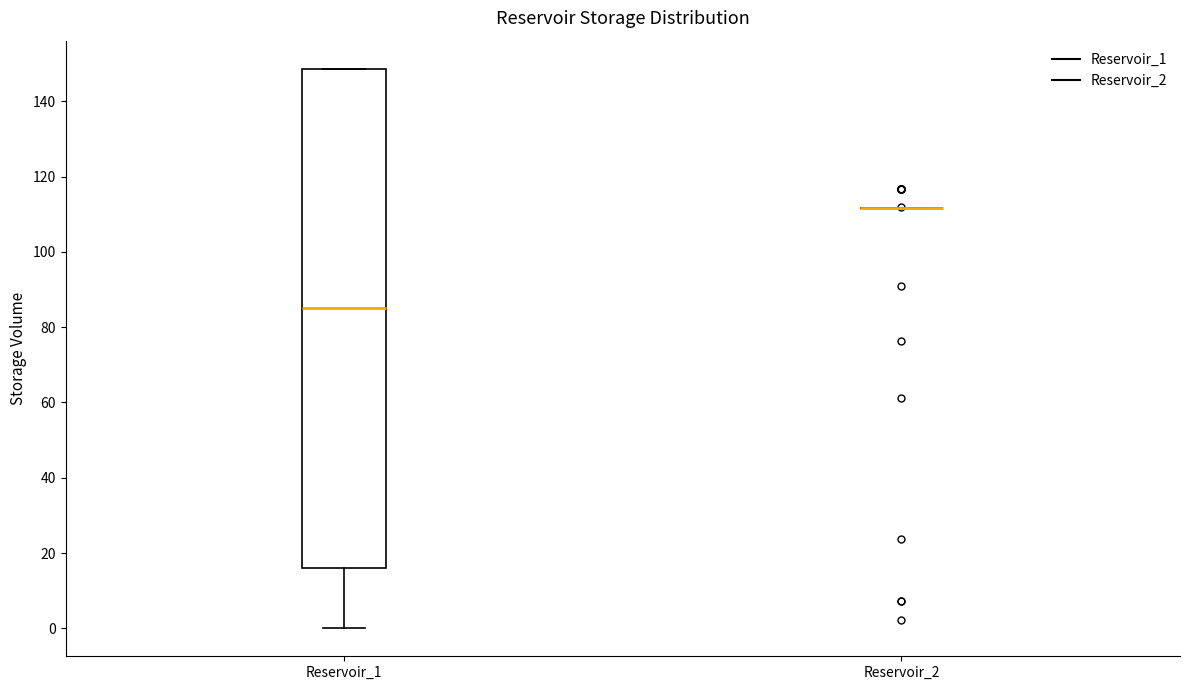

Reading left to right, read every box against the y-axis: the position of its median line, the range the box covers, and the ends of its whiskers. The values are not printed on the chart, so give them approximately, as read against the axis.

Reservoir_1: median 86, box 16 to 148, whiskers 0 to 148
Reservoir_2: box collapsed to a line at 112, whiskers 112 to 112